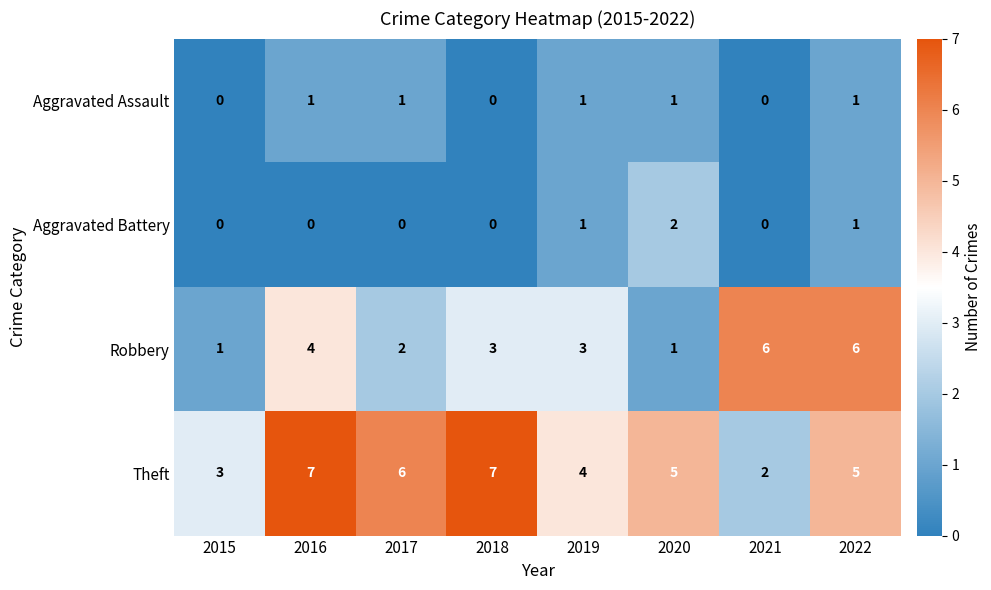

At 2016, list the series in order from largest to smallest.

Theft, Robbery, Aggravated Assault, Aggravated Battery